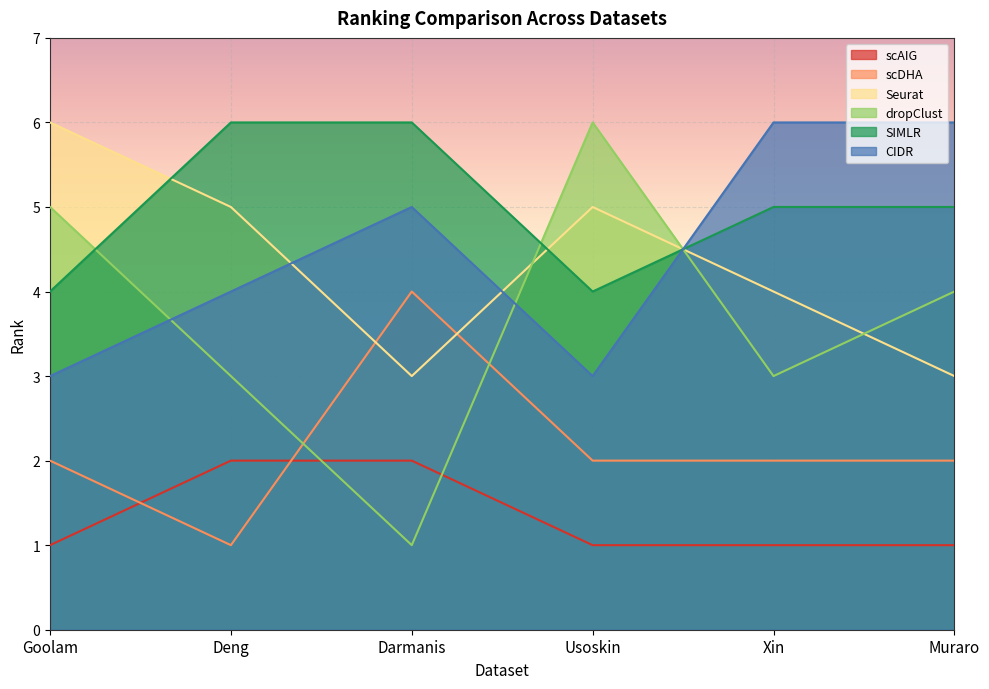

At which category does the chart reach its peak across all series?

Goolam